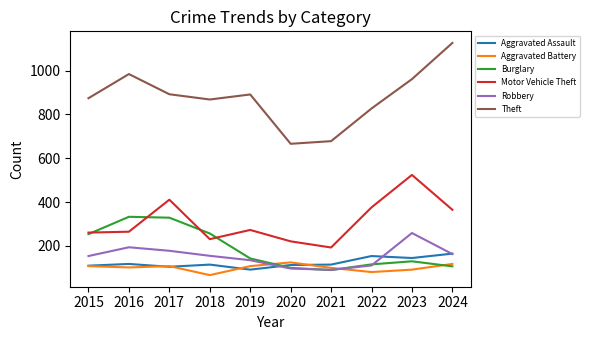

At which category does Aggravated Assault reach its first local valley?

2017